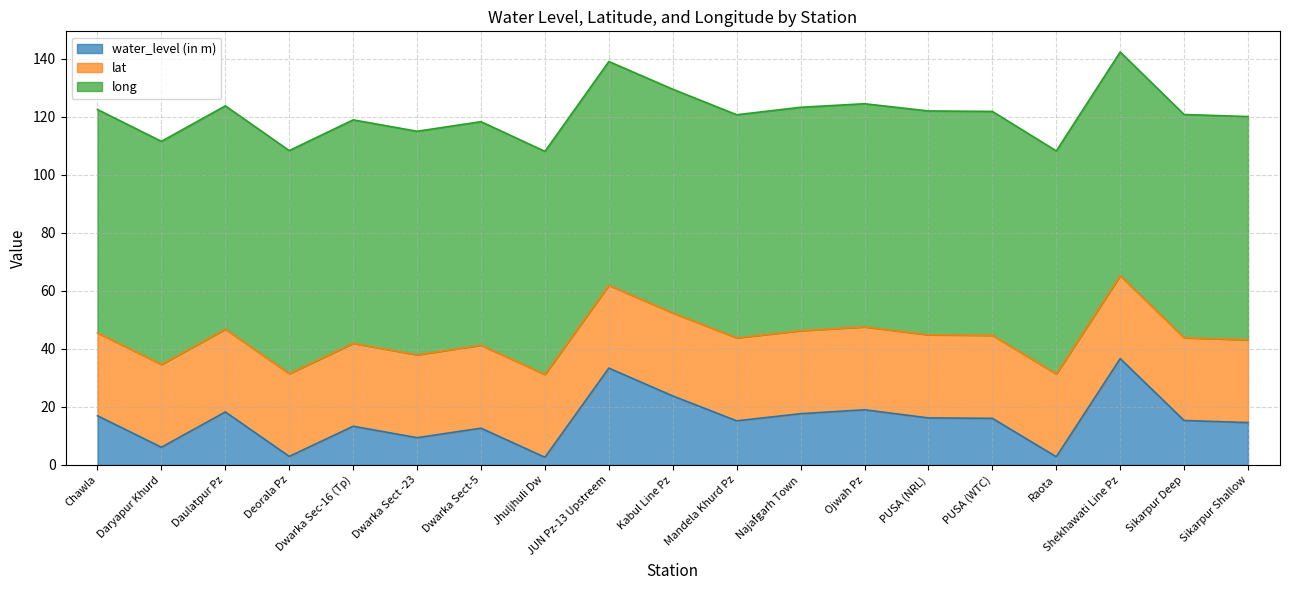

Reading left to right, extract all data points from this chart.

water_level (in m): 17.0	6.1	18.3	3.0	13.3	9.4	12.7	2.7	33.4	23.8	15.2	17.7	19.0	16.2	16.1	2.8	36.7	15.3	14.6
lat: 28.5	28.5	28.5	28.5	28.6	28.6	28.6	28.5	28.5	28.6	28.6	28.6	28.6	28.6	28.6	28.5	28.6	28.5	28.5
long: 77.0	76.9	77.0	76.9	77.0	77.1	77.1	76.9	77.2	77.1	76.9	77.0	76.9	77.2	77.2	76.9	77.1	77.0	77.0